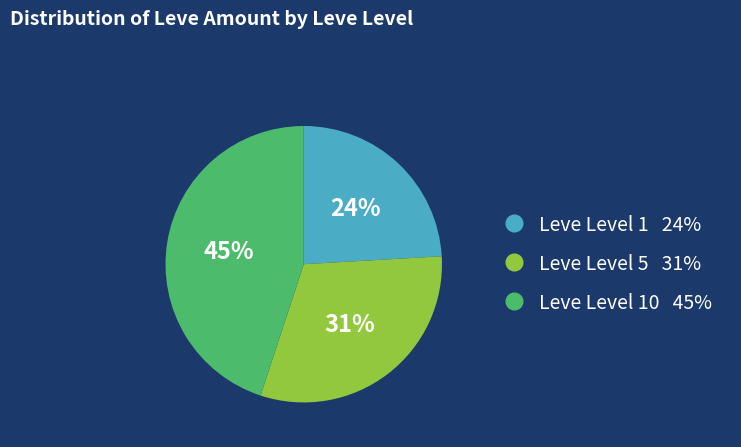

To the nearest percent, what is the average slice percentage?

33%